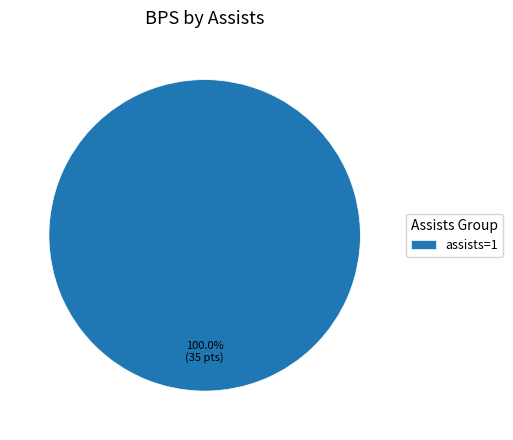

Is there any slice that represents more than half of the pie?

Yes